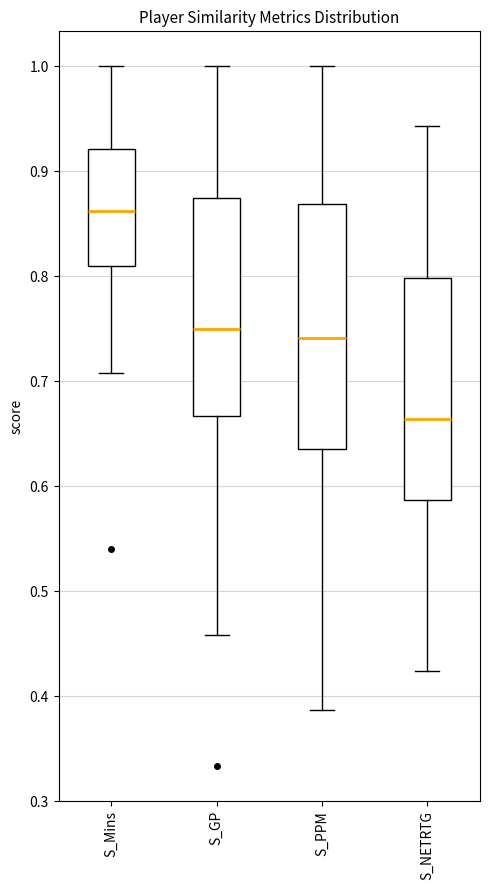

Which box's median line is the highest?

S_Mins